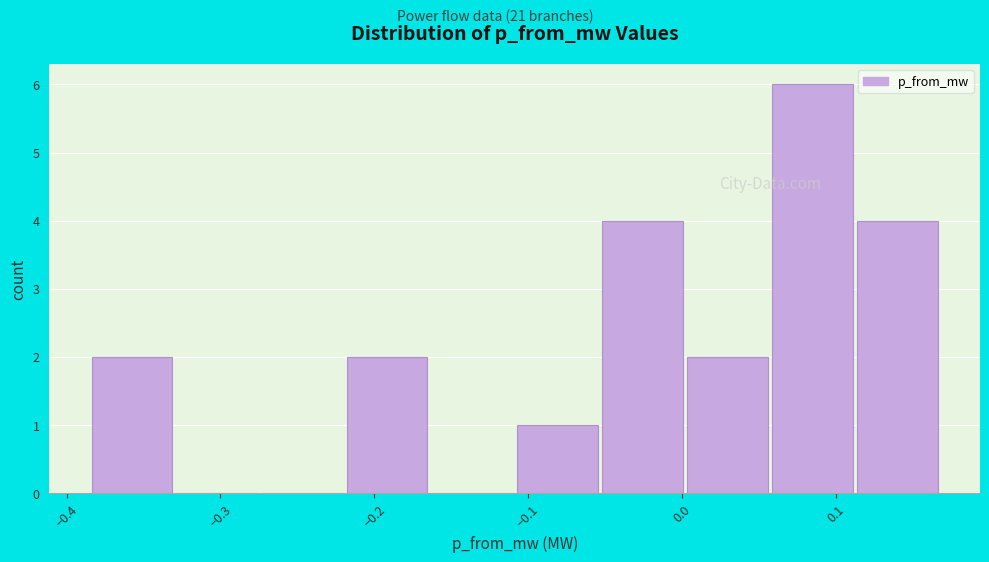

Reading left to right, list every bar in this chart as the range it spans on the x-axis followed by its height. Neither the bar edges nor the heights are printed on the chart, so give them approximately, as read against the axes.

-0.39 to -0.33: 2
-0.33 to -0.27: 0
-0.27 to -0.22: 0
-0.22 to -0.16: 2
-0.16 to -0.11: 0
-0.11 to -0.05: 1
-0.05 to 0.00: 4
0.00 to 0.06: 2
0.06 to 0.11: 6
0.11 to 0.17: 4